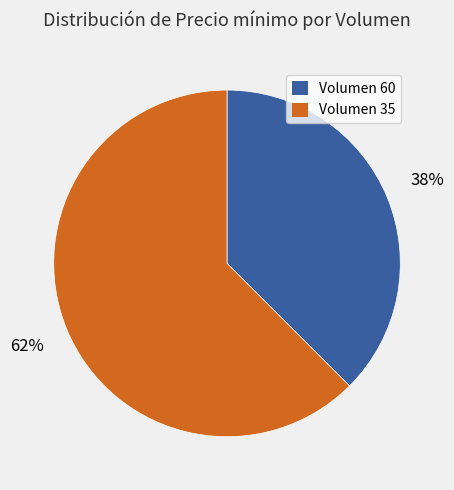

Rank the categories by value from highest to lowest.

Volumen 35, Volumen 60